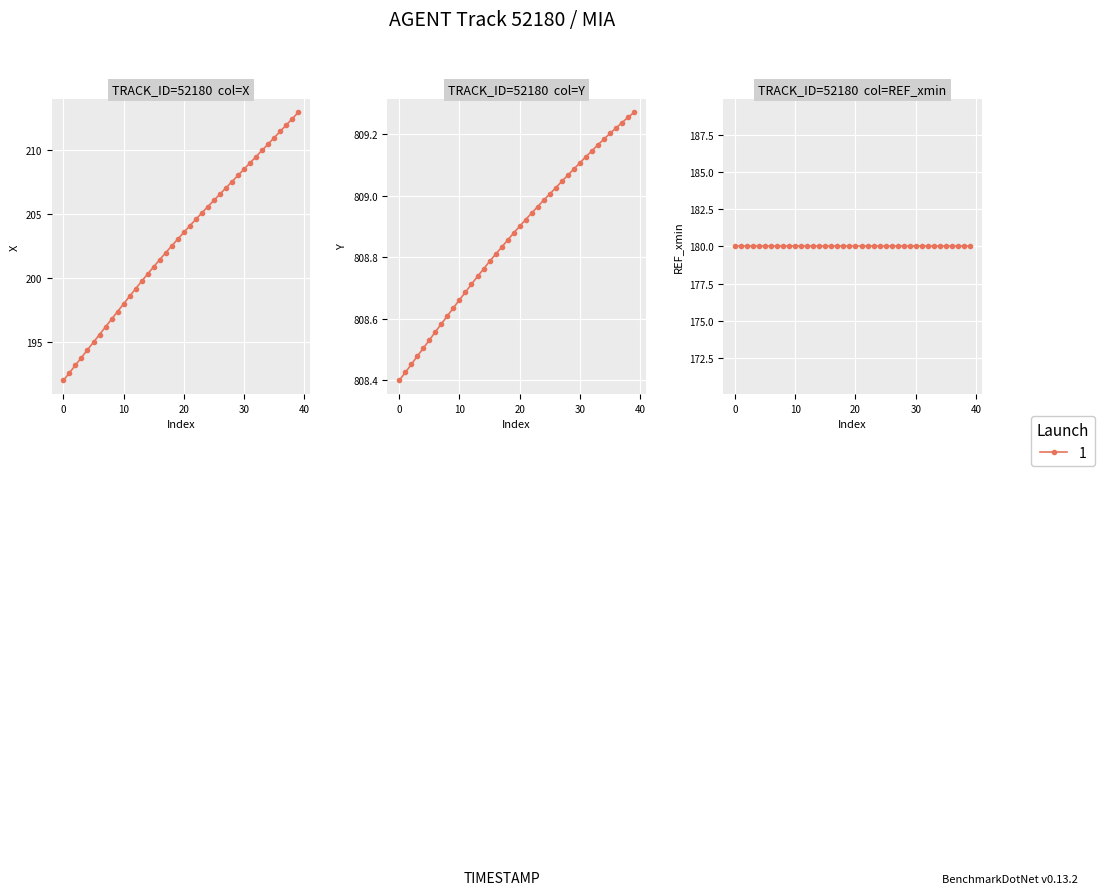

Rank the series at 20 from lowest to highest value.

X, Y